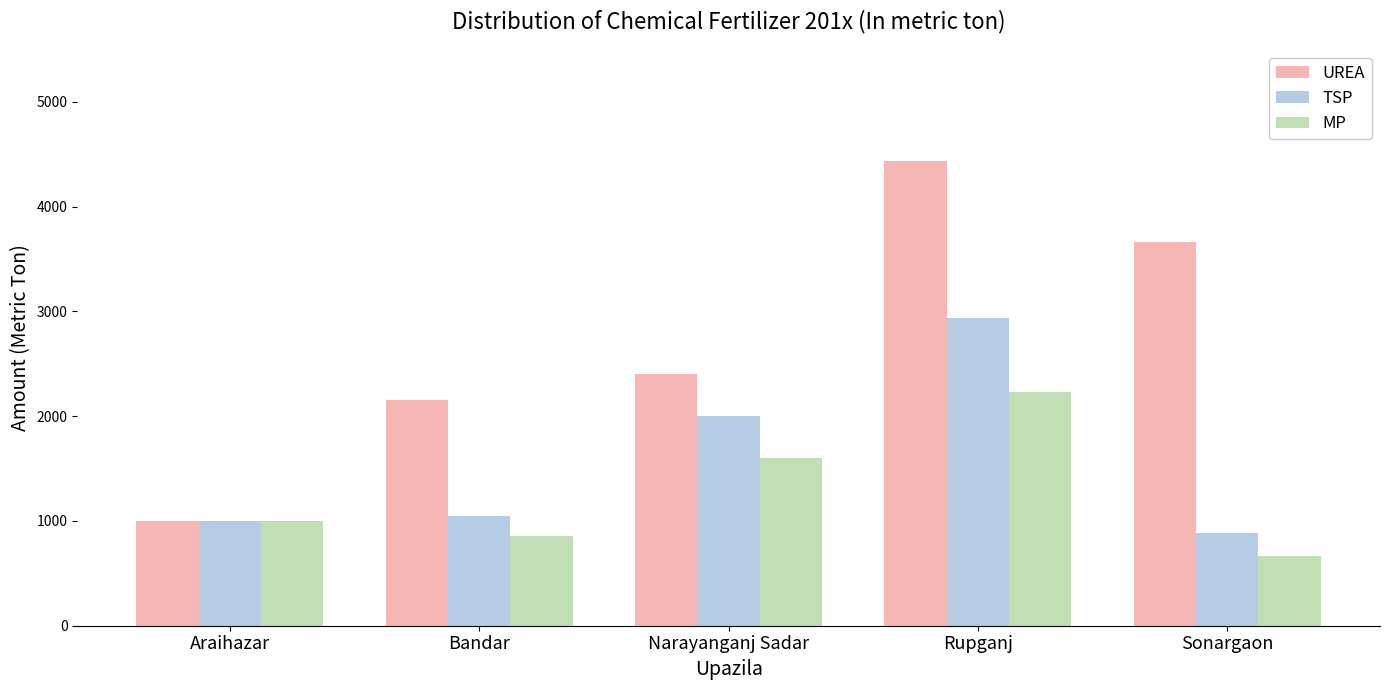

List the series in order of their peak value, lowest first.

MP, TSP, UREA